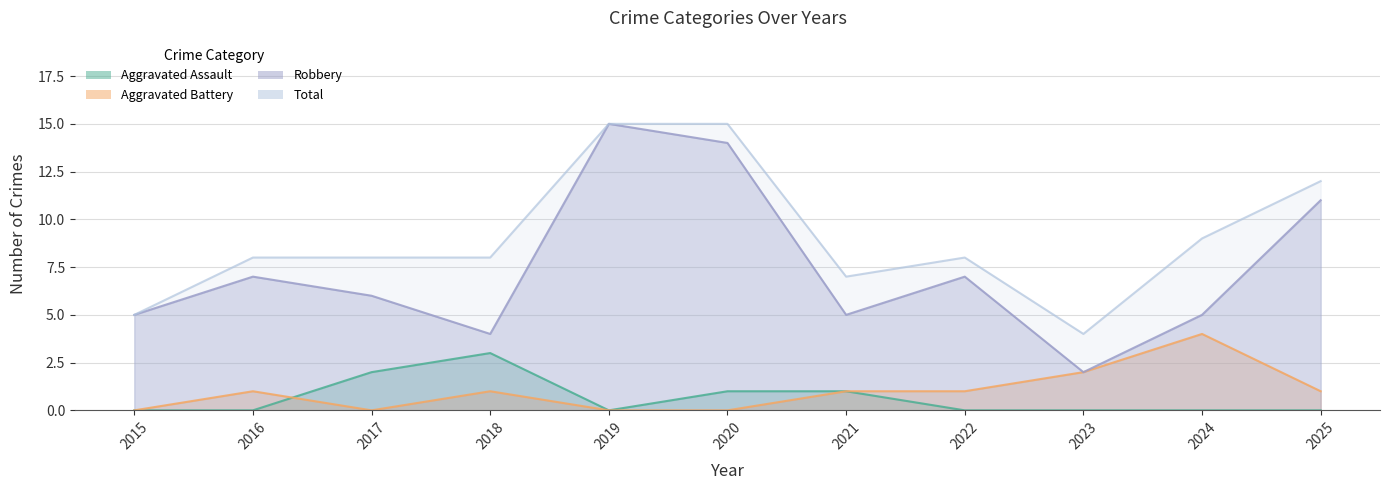

Does the chart display data point markers on the line(s)?

No